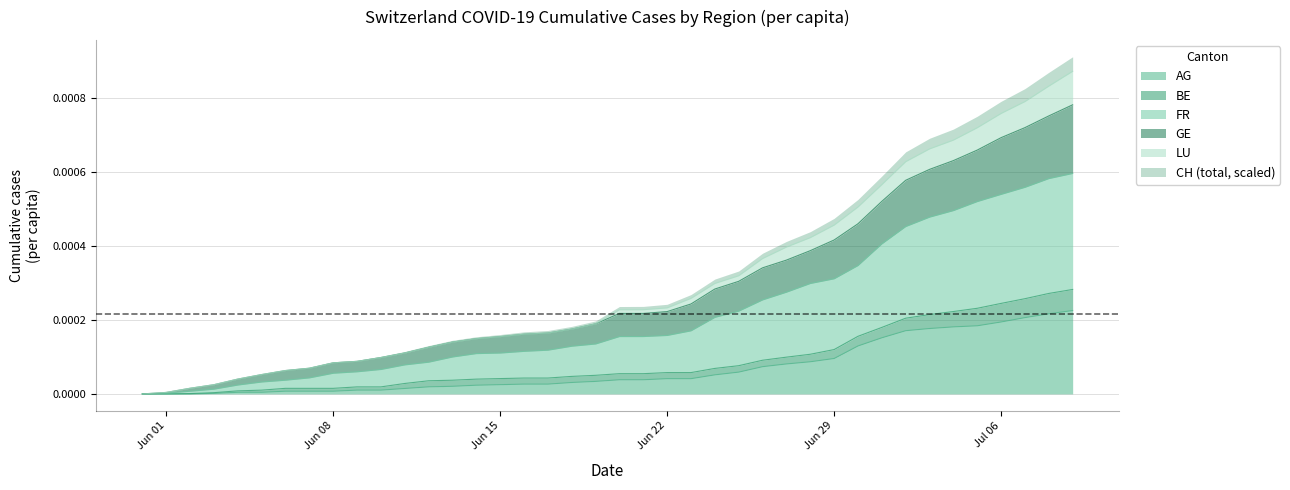

True or false: AG_pc and CH intersect in this chart.

False